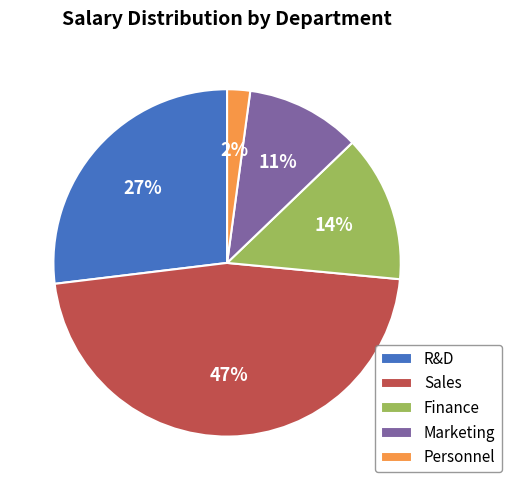

Does any single category account for the majority?

No